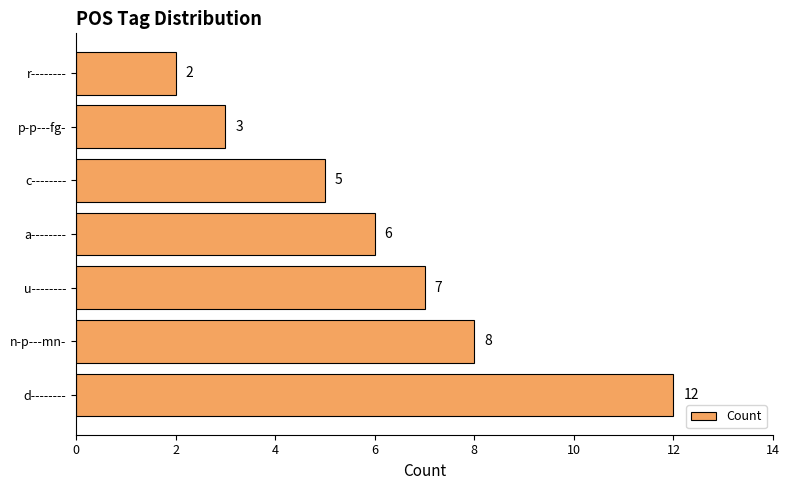

List the labels in order of value, largest first.

d--------, n-p---mn-, u--------, a--------, c--------, p-p---fg-, r--------